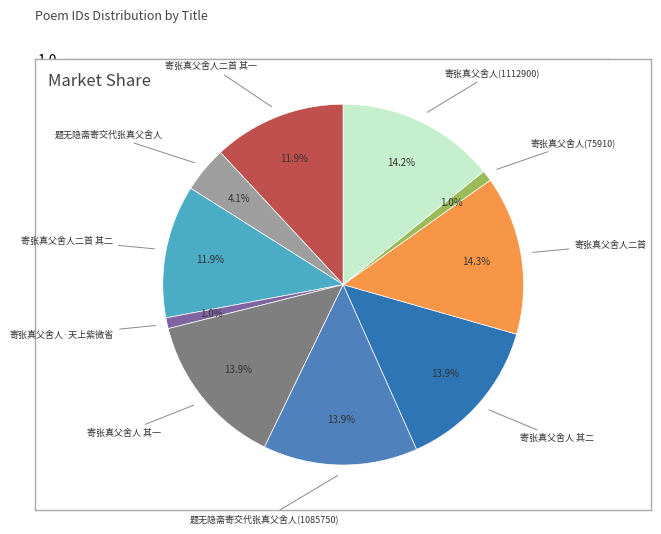

To the nearest percent, what is the difference between the largest and smallest slice percentages?

13%